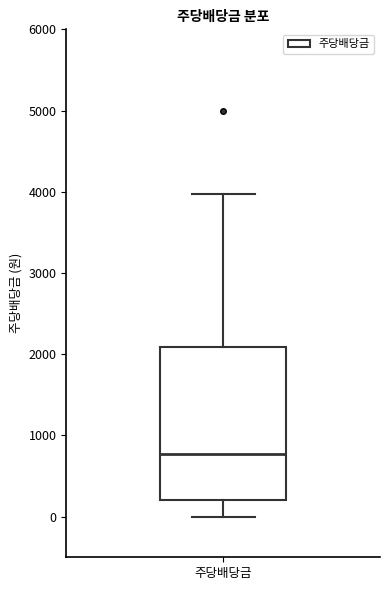

Read this box plot against the y-axis: the position of the median line, the range covered by the box, and the ends of both whiskers. The values are not printed on the chart, so give them approximately, as read against the axis.

median 800, box 200 to 2100, whiskers 0 to 4000